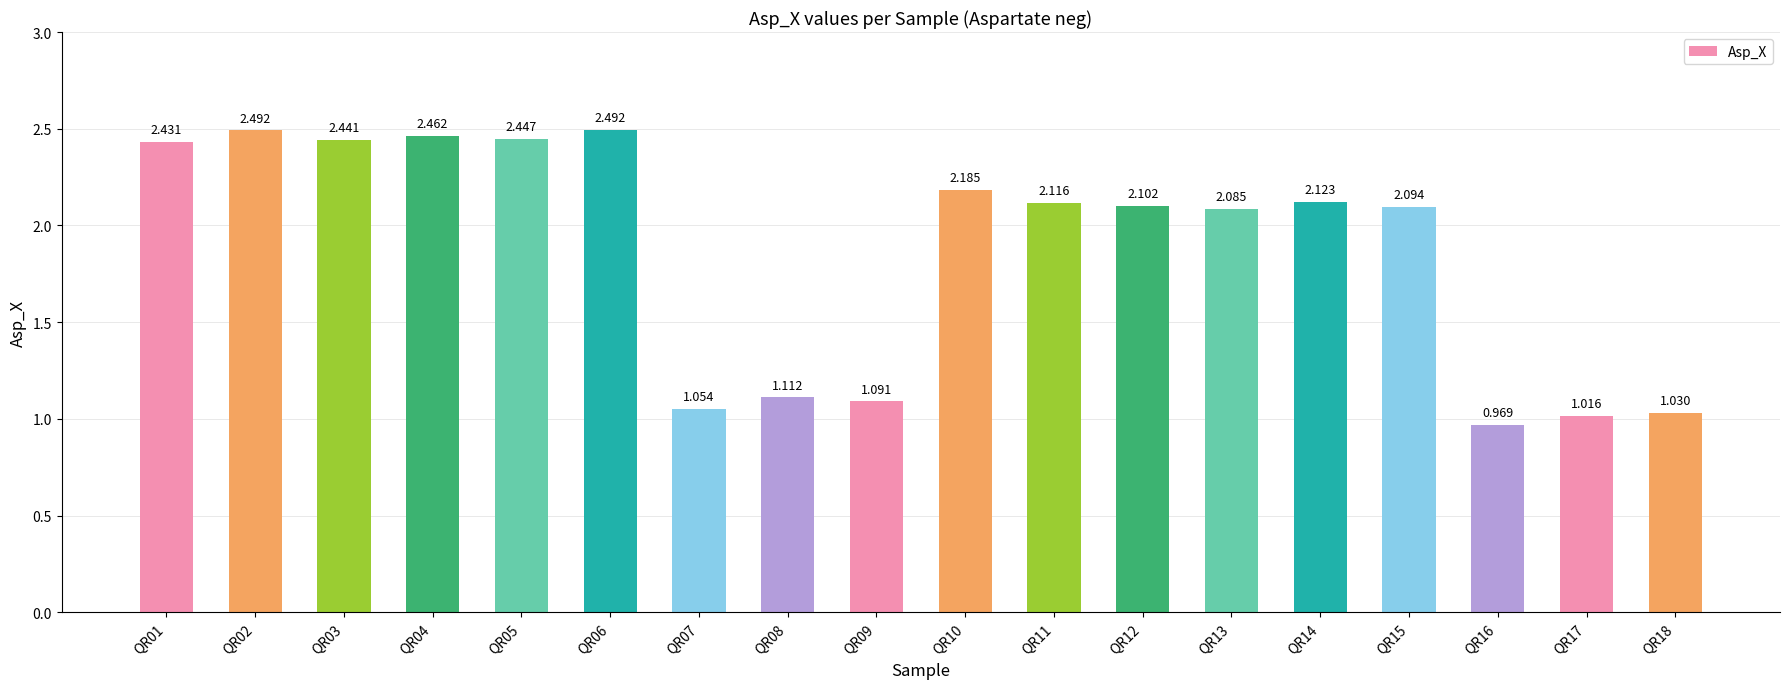

What is the sum of all values?

33.7